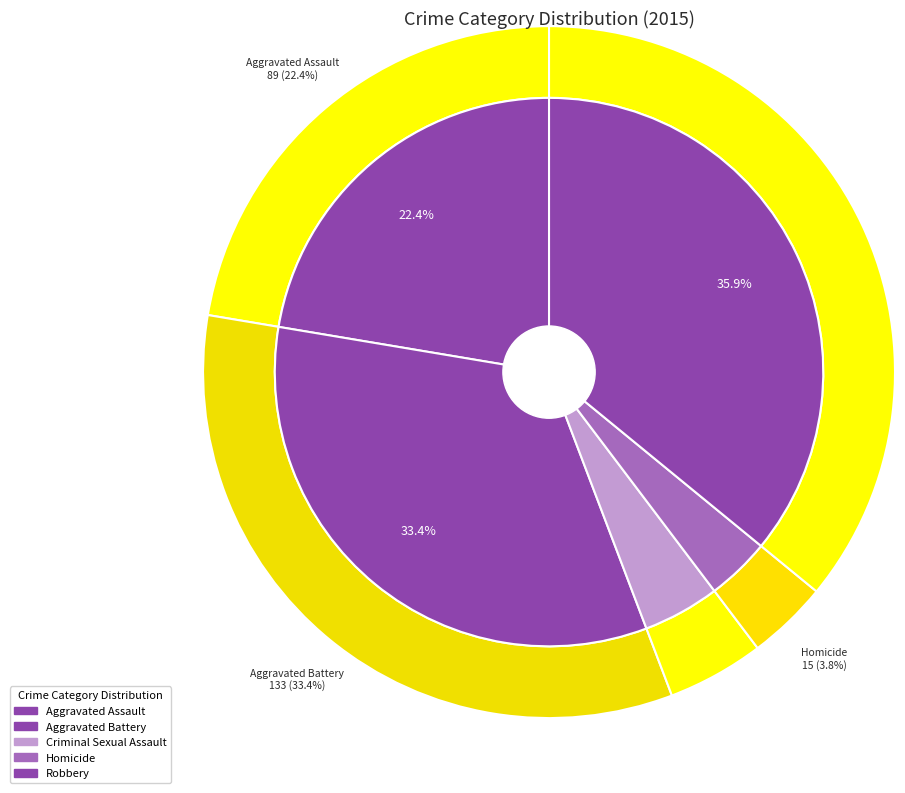

Which has a higher value, 4 or 3?

4